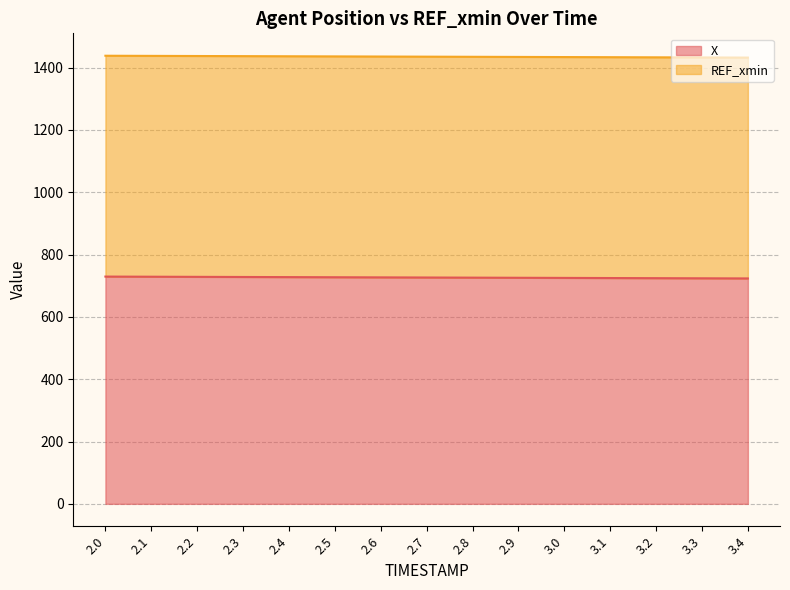

Rank the categories by value from lowest to highest.

3.4, 3.3, 3.2, 3.1, 3.0, 2.9, 2.8, 2.7, 2.6, 2.5, 2.4, 2.3, 2.2, 2.1, 2.0